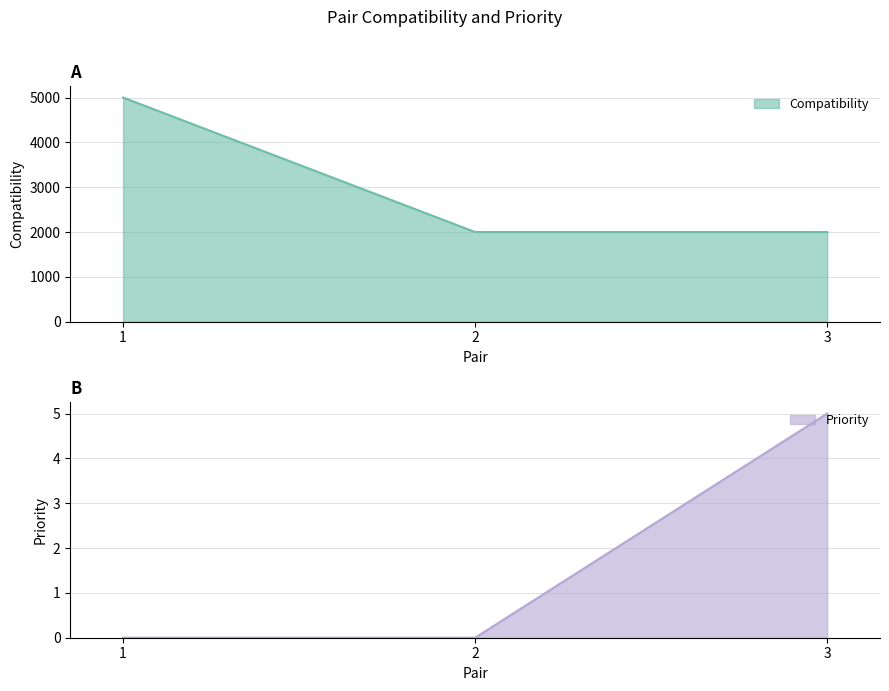

Which category has the lowest value across all series?

1